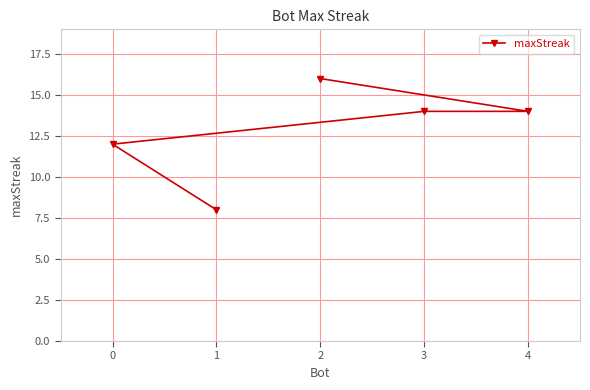

What is the sum of the values at 0 and 2?

28